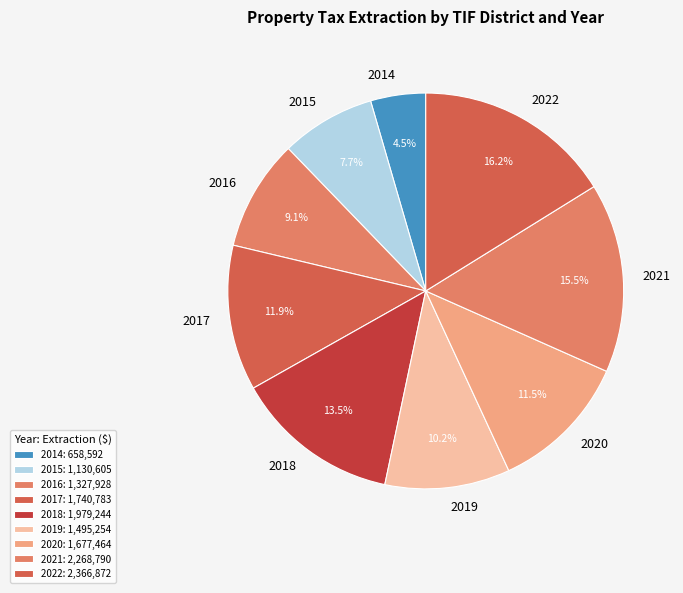

What is the ratio of the value at 2021 to the value at 2015?

2.0